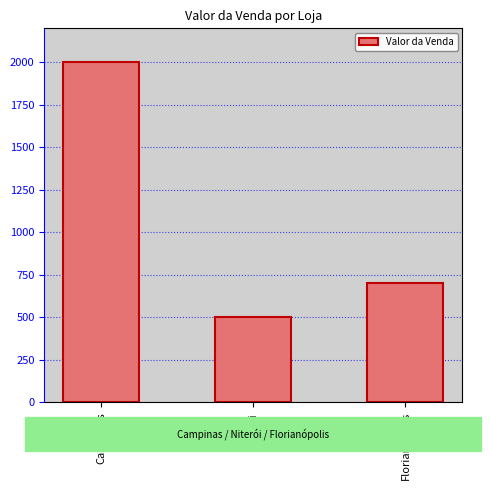

How many categories are shown in the chart?

3